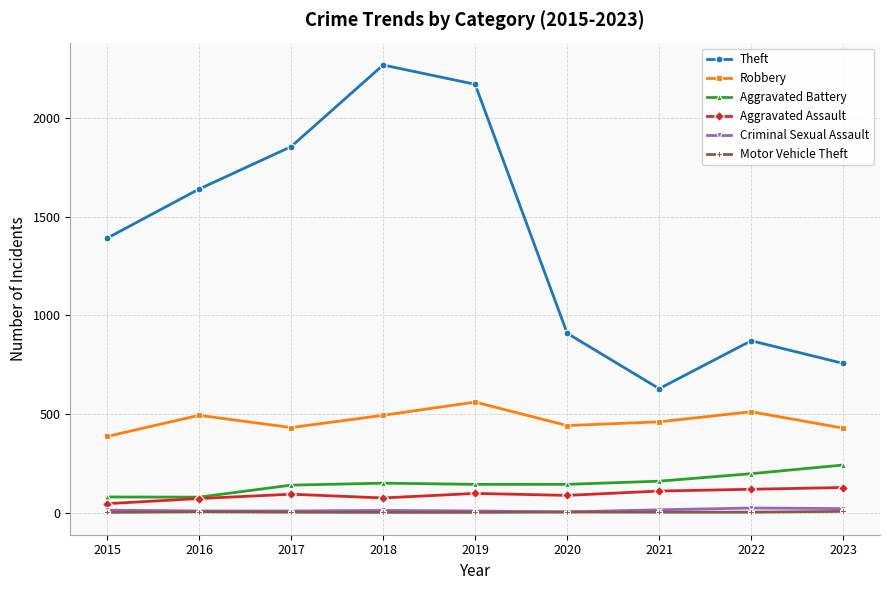

What is the average value of the Motor Vehicle Theft series?

2